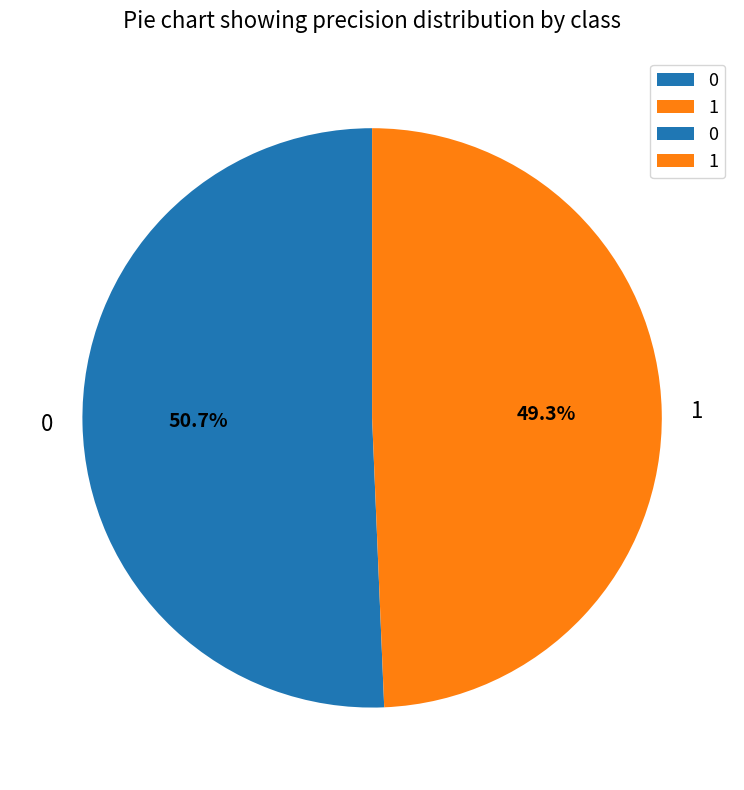

Combined, do 0 and 1 account for over 50%?

Yes